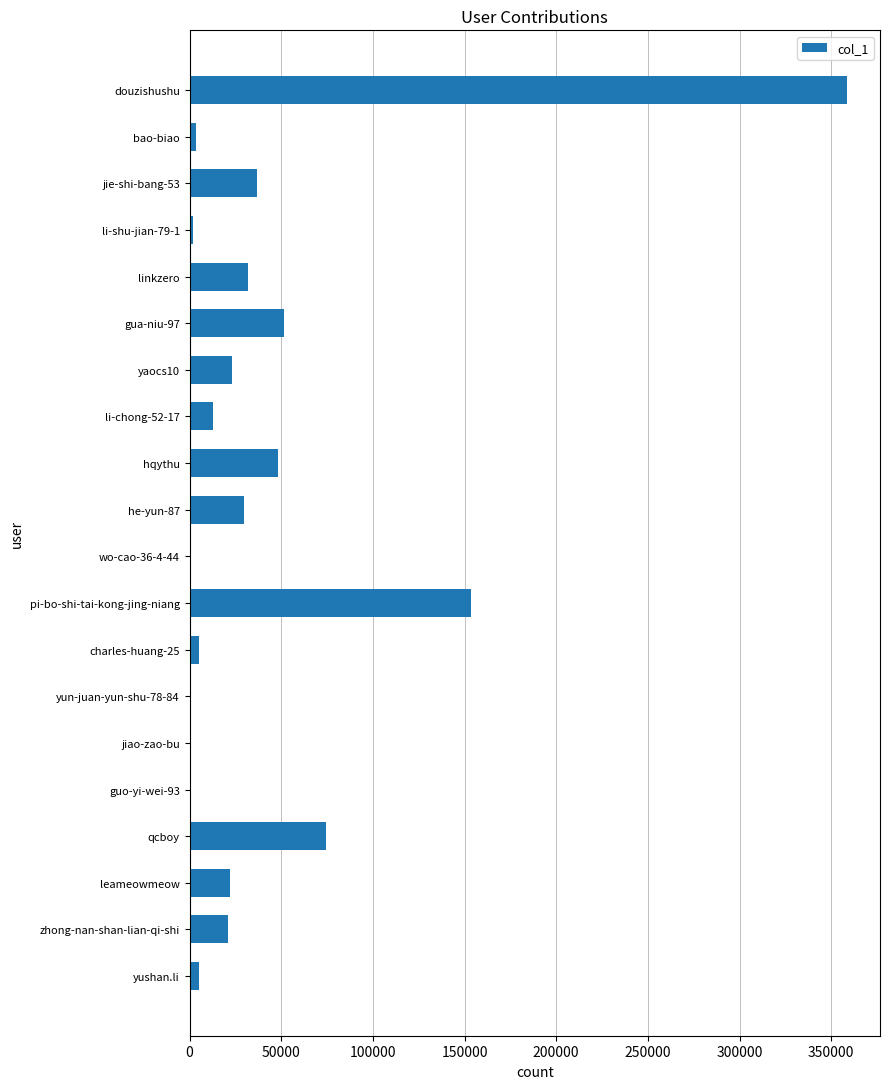

Count the number of categories in the chart.

20